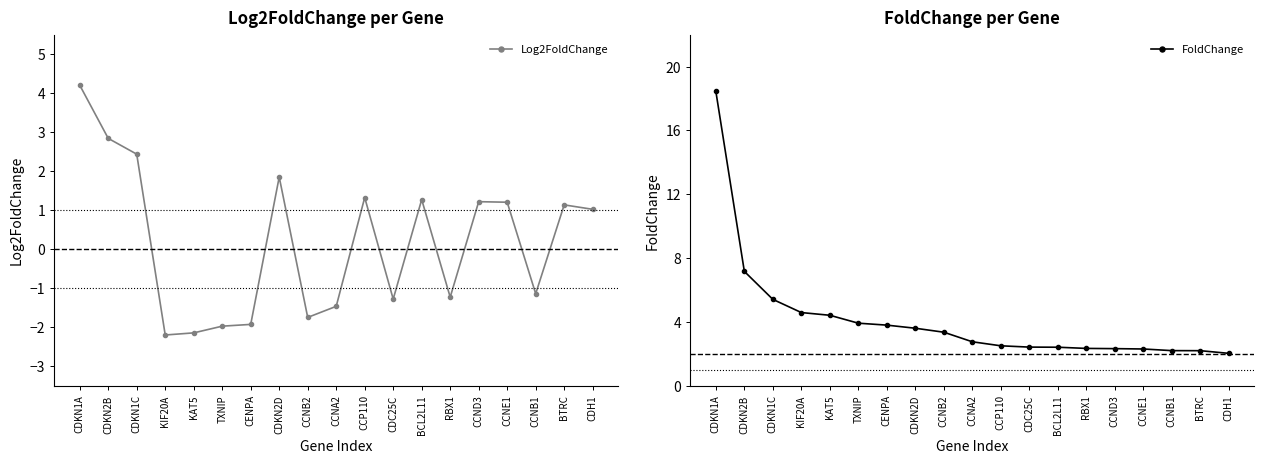

Is it true that Log2FoldChange equals -1.7 at CCNB2?

True